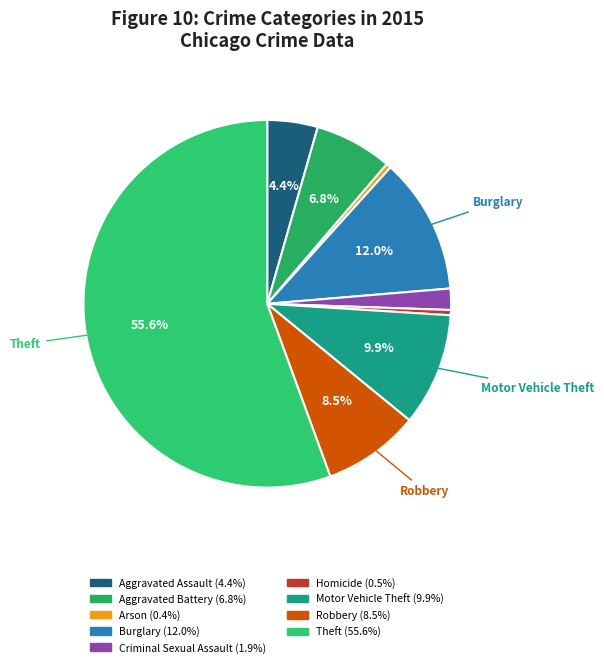

Which category accounts for the majority?

Theft